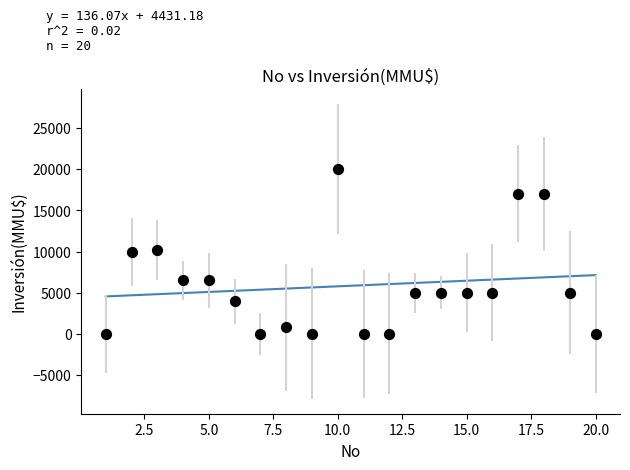

What is the range of X values (max minus min)?

19